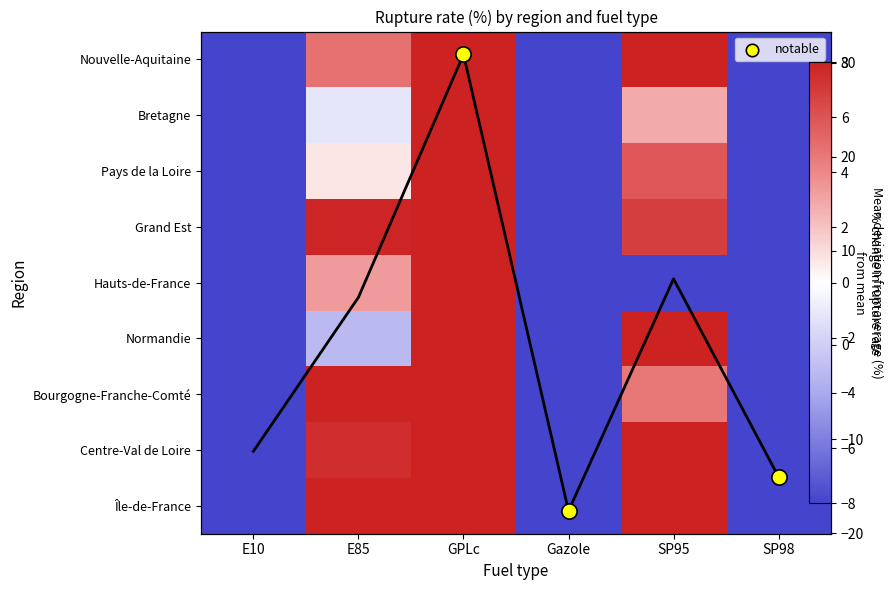

How many values in Bourgogne-Franche-Comté are below zero?

3